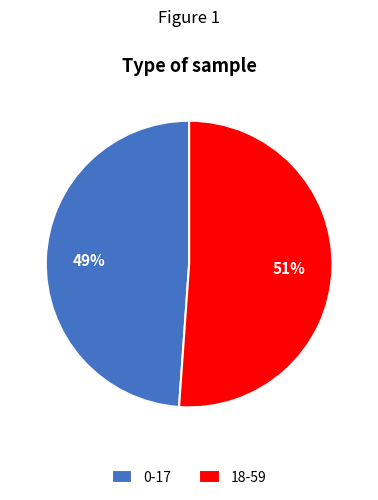

How many segments does this pie chart have?

2